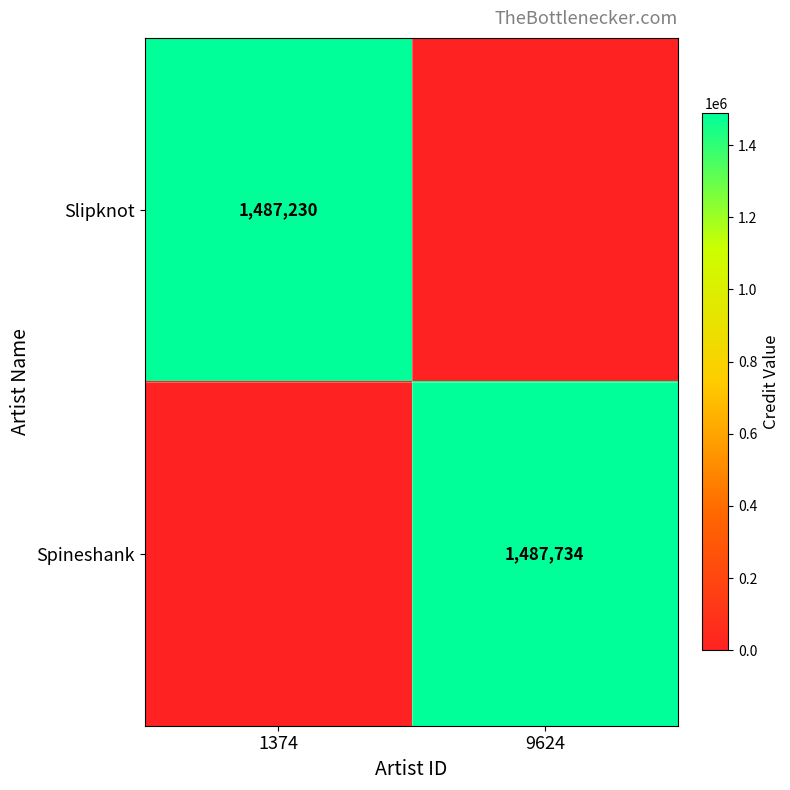

The value of Slipknot at 1374 is 1487230. True or false?

True